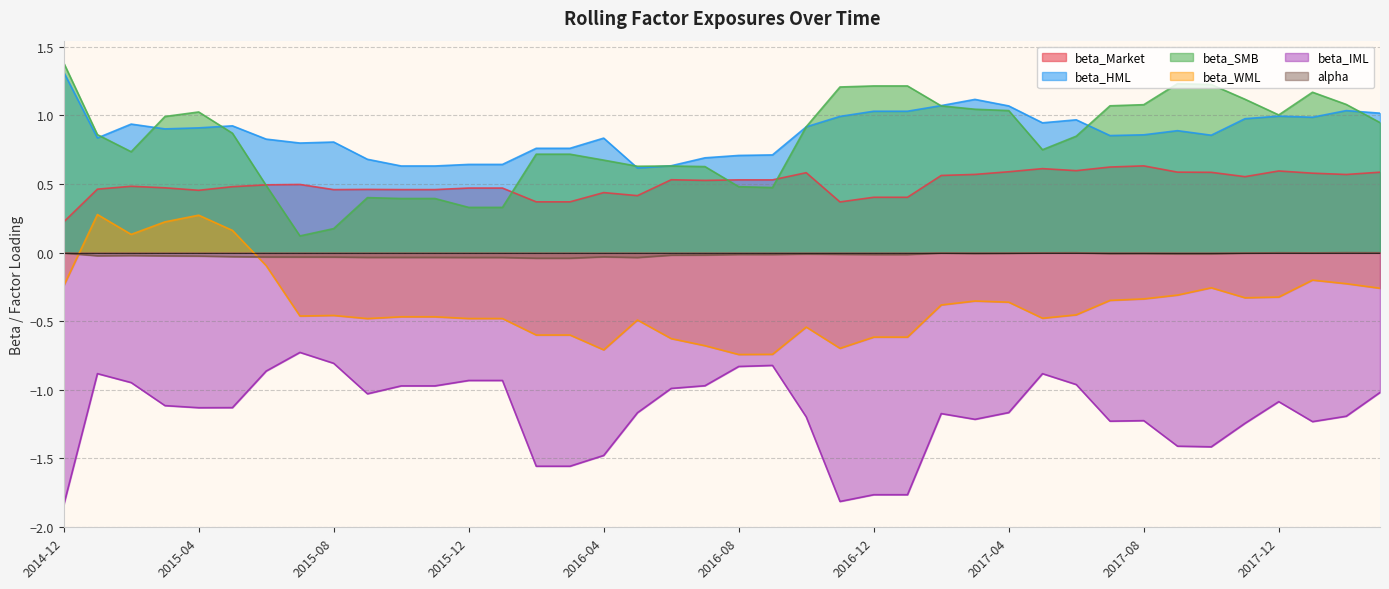

The beta_HML series shows 1.7 at 2017-11. True or false?

False